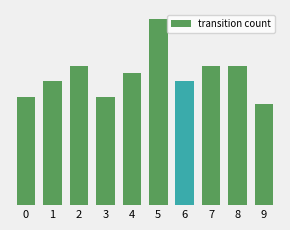

What is the difference between the maximum and minimum values?

11